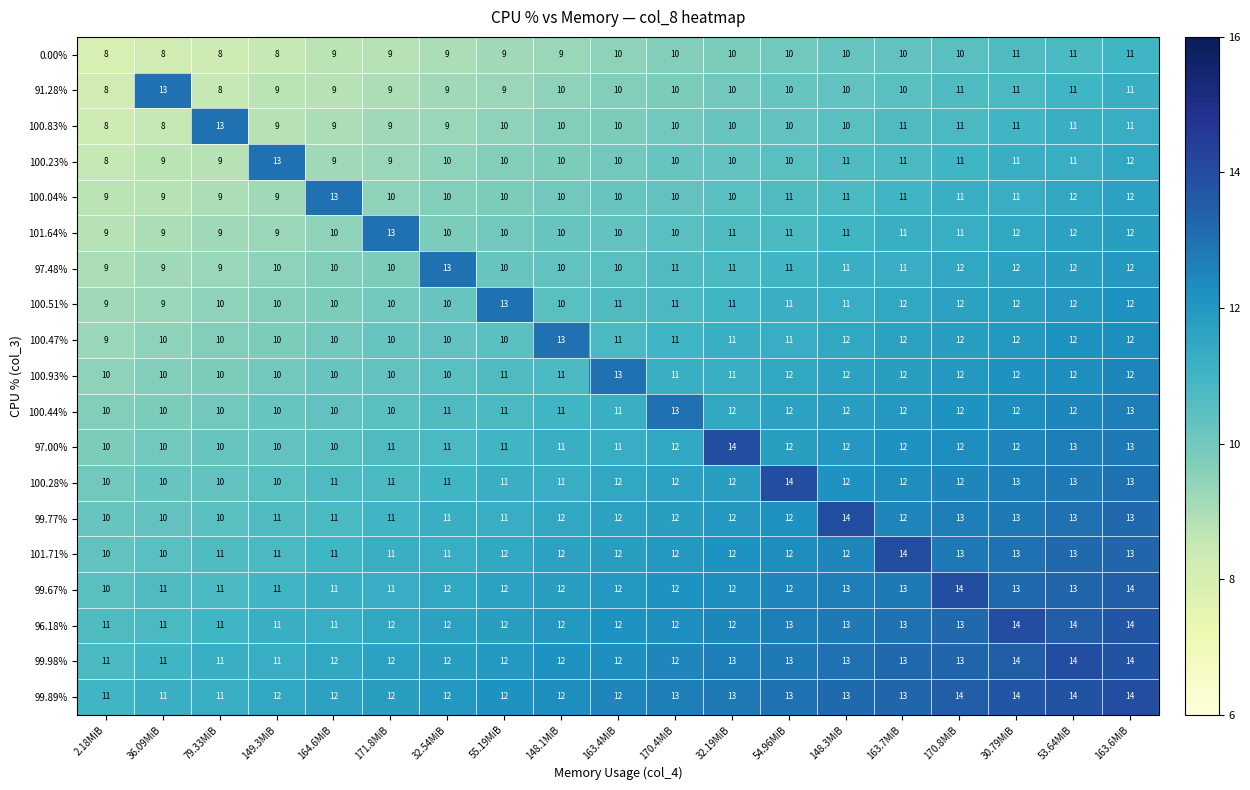

How many series are shown in this chart?

19